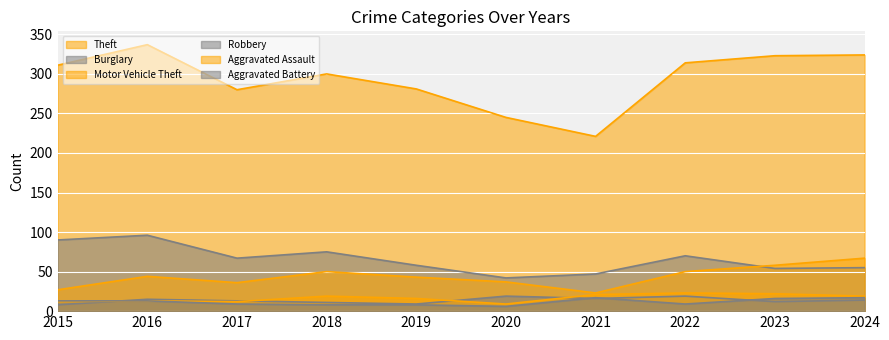

What is the smallest value displayed?

6